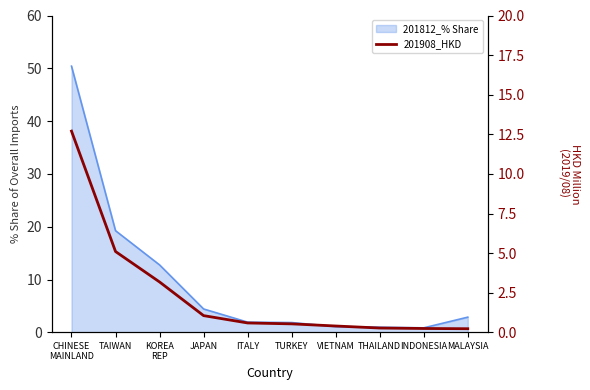

What is the sum of all values?

24.3